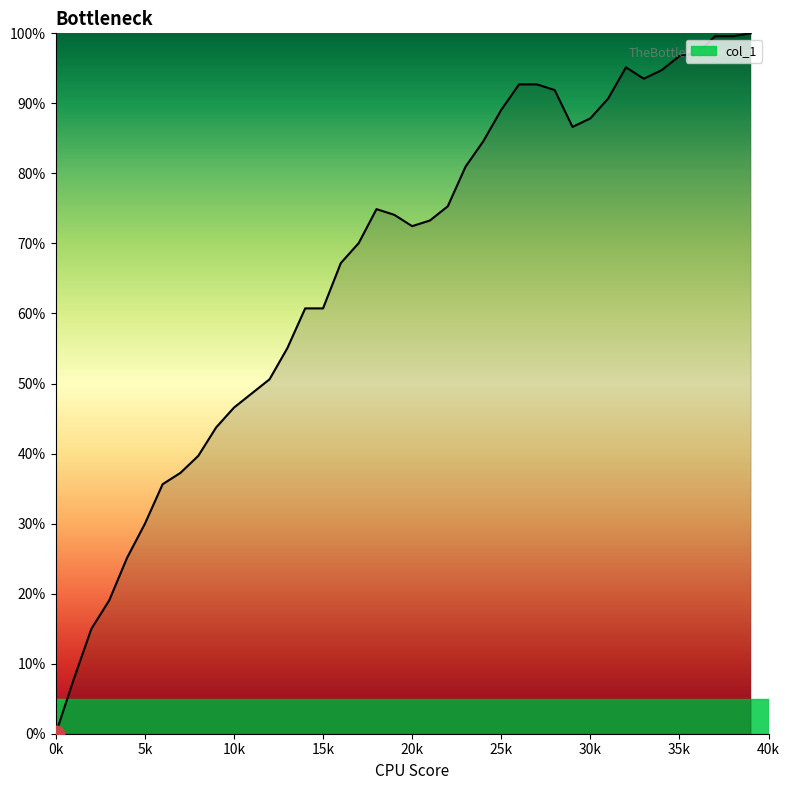

What is the difference between the maximum and minimum values?

100.0